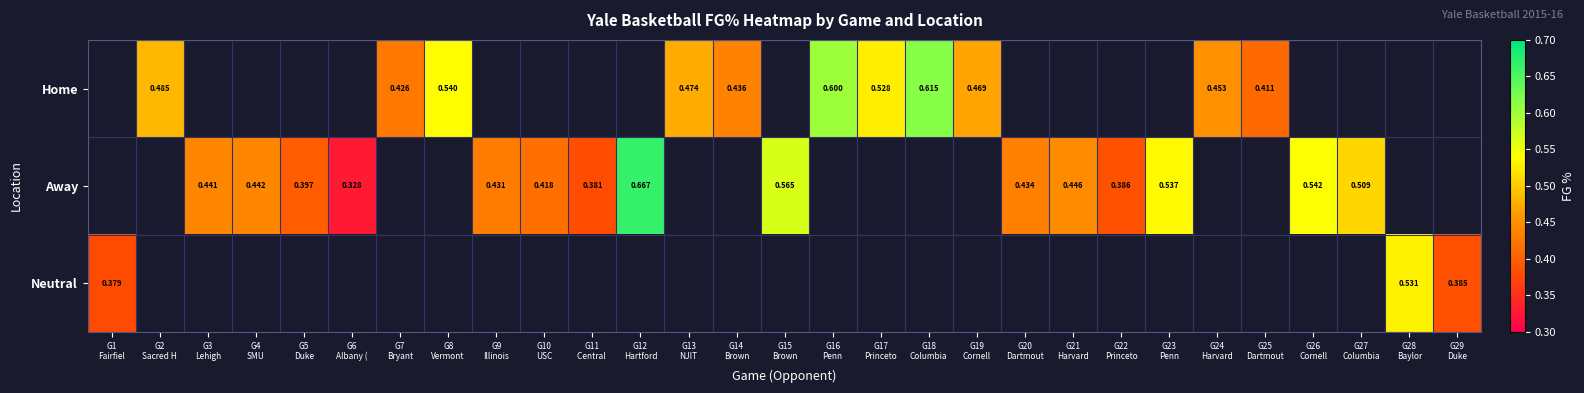

What is the lowest value of the Neutral series?

0.4